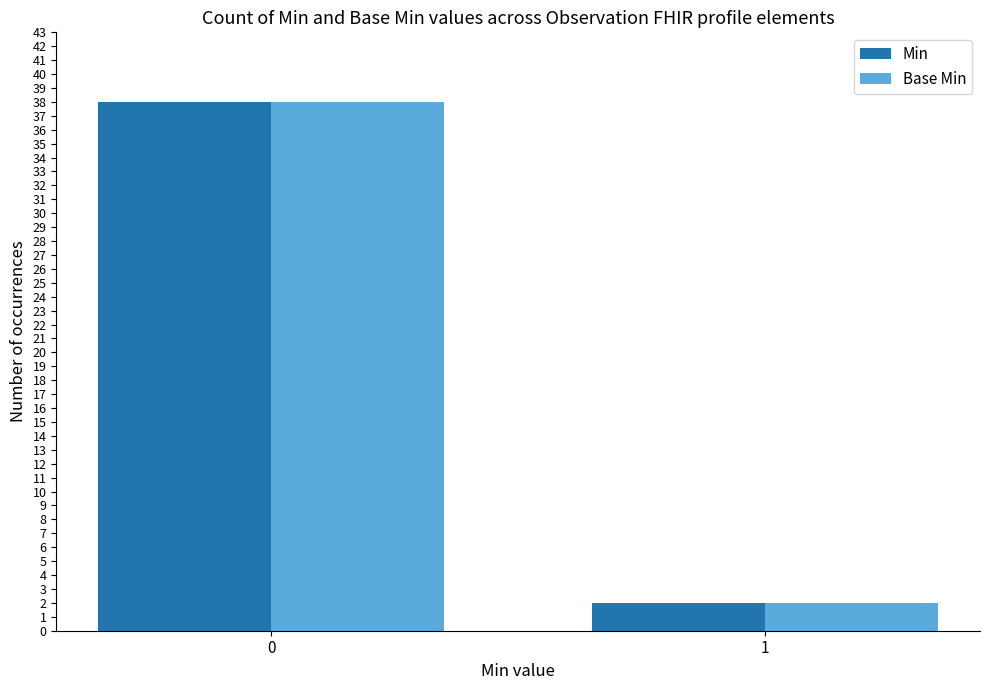

The value of Min at 0 is 38. True or false?

True